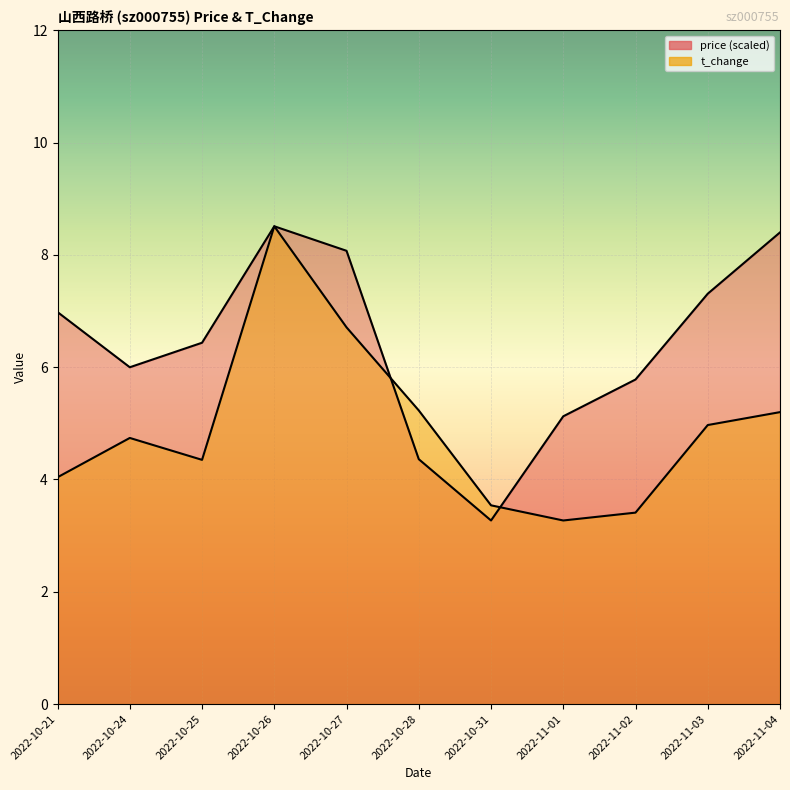

At which label is price closest to 5?

2022-11-01